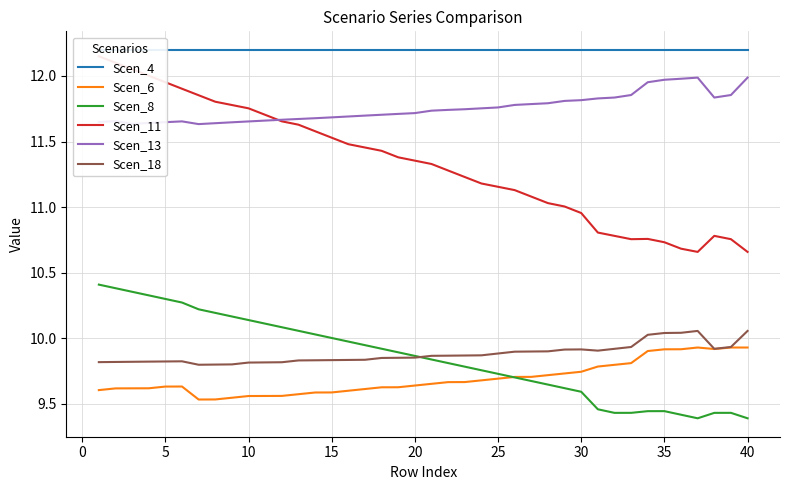

What is the sum of all Scen_4 values?

488.0